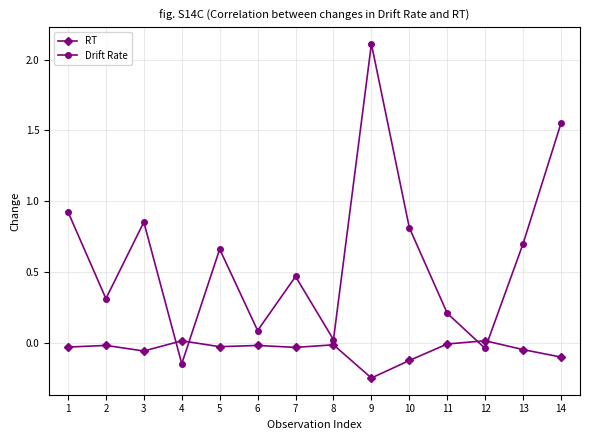

At which category does Drift Rate reach its first local valley?

2